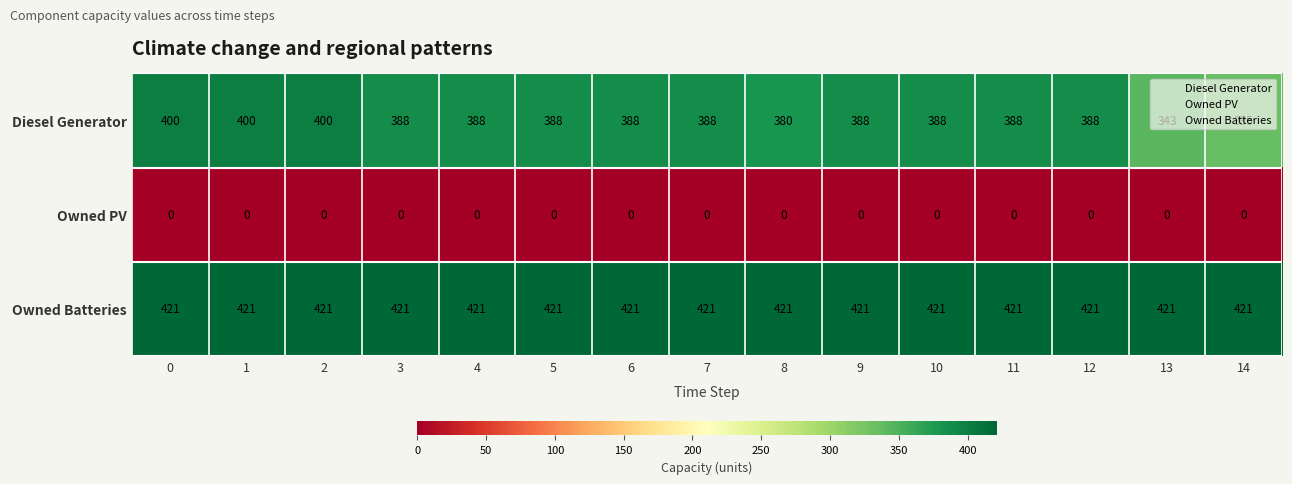

Rank the series at 14 from highest to lowest value.

Owned Batteries, Diesel Generator, Owned PV